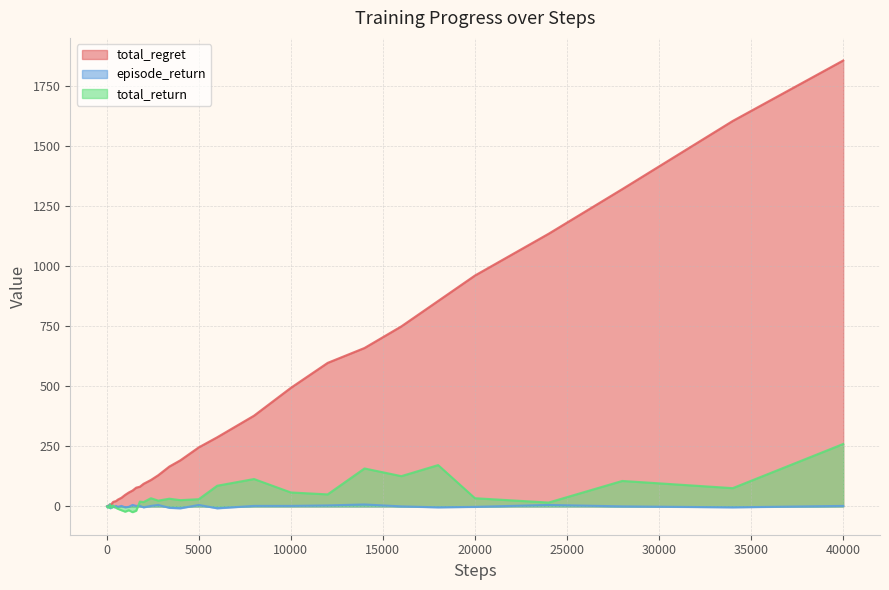

True or false: episode_return has more than 2 points higher than both neighbors.

True